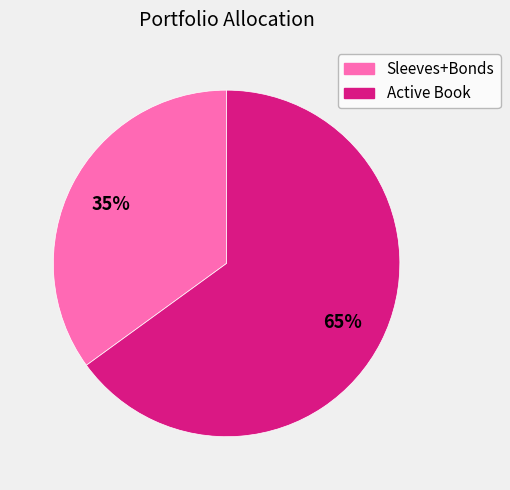

Rank the categories by value from highest to lowest.

Active Book, Sleeves+Bonds